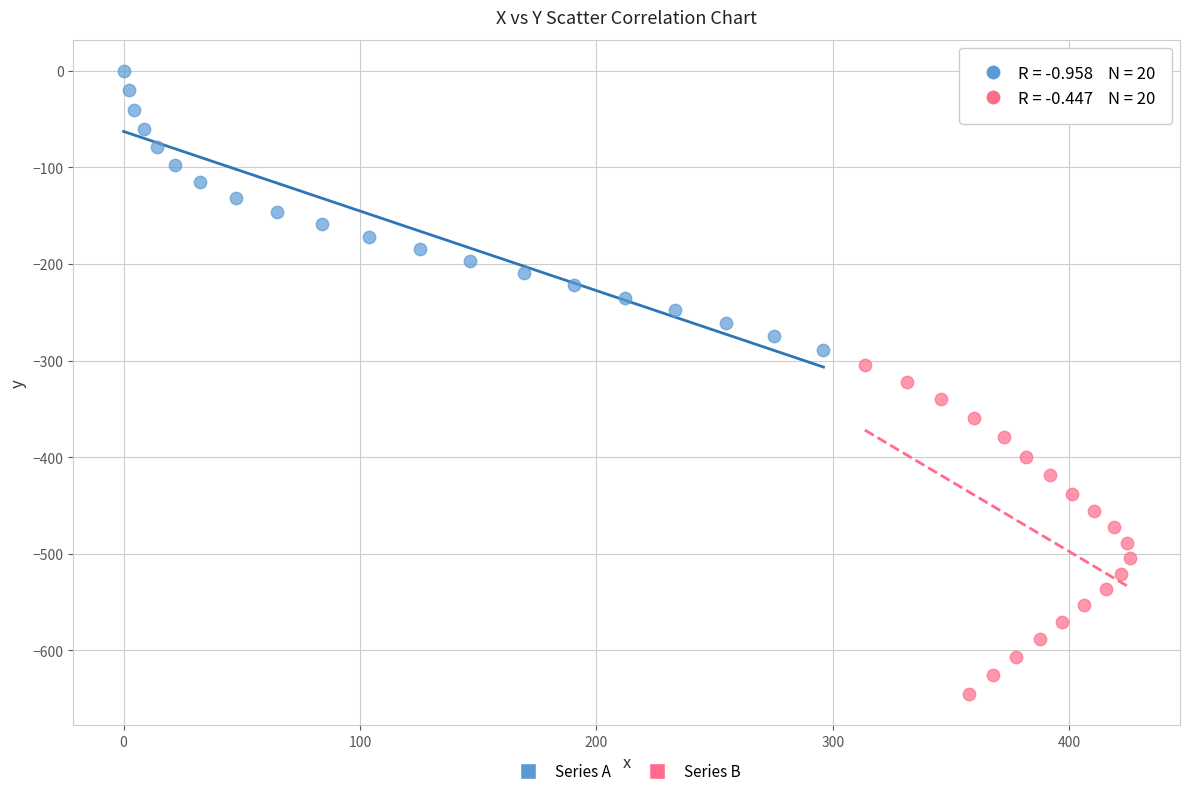

Which series reaches the minimum Y coordinate?

Series B